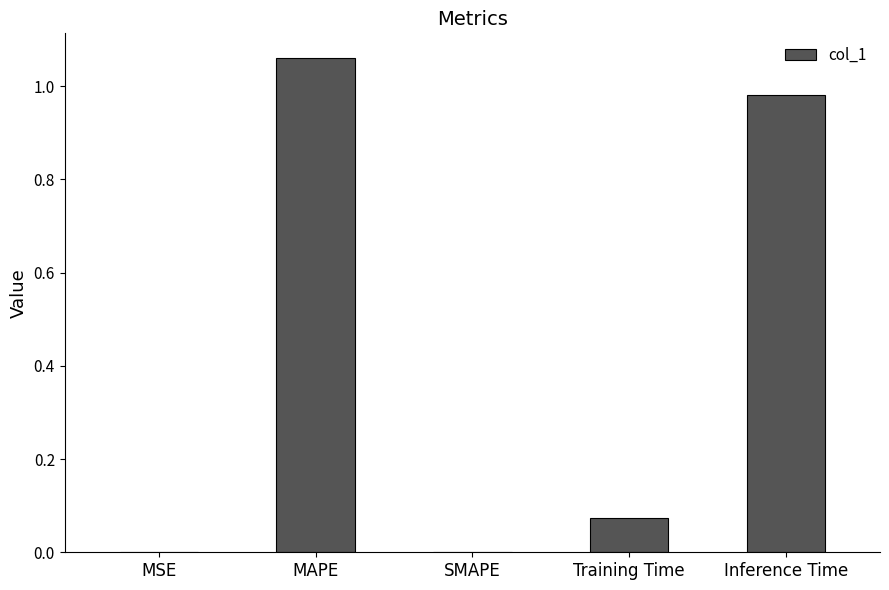

What is the sum of all values?

2.1